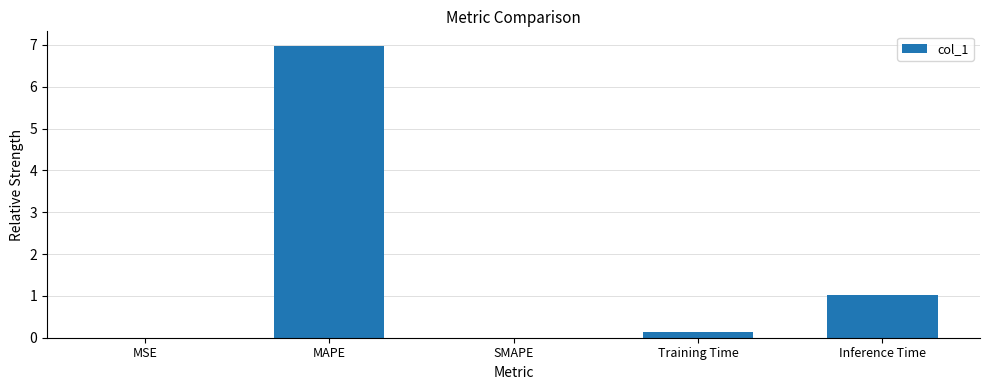

What is the greatest value displayed?

7.0